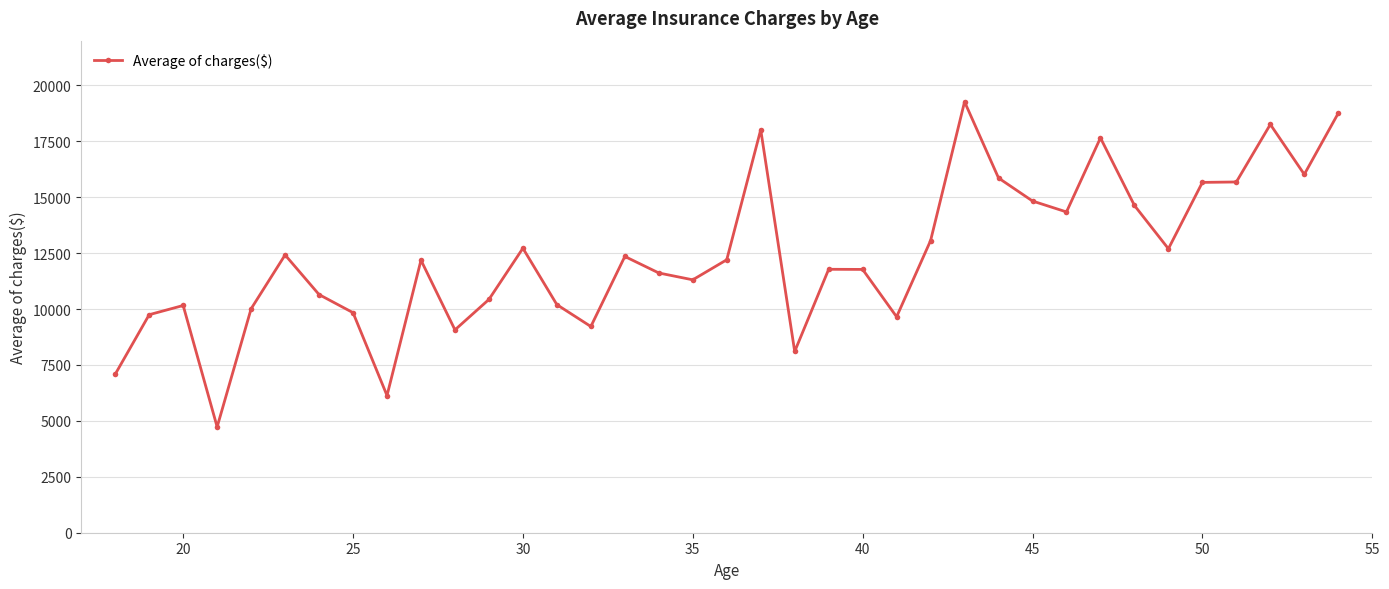

What is the difference between the maximum and minimum values?

14536.8